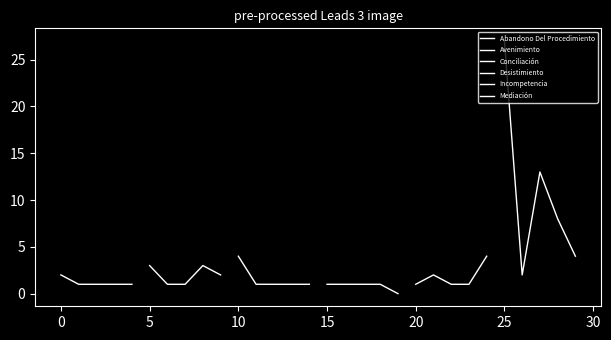

Reading right to left, list all the values displayed in this chart.

Abandono Del Procedimiento: 1	1	1	1	2
Avenimiento: 2	3	1	1	3
Conciliación: 1	1	1	1	4
Desistimiento: 0	1	1	1	1
Incompetencia: 4	1	1	2	1
Mediación: 4	8	13	2	27